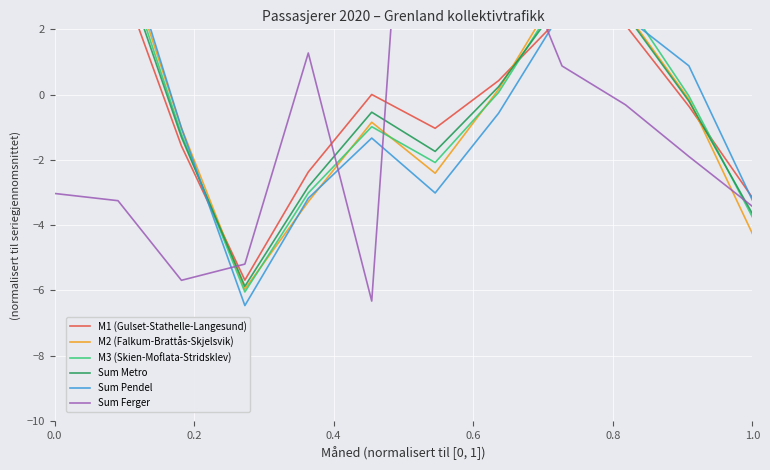

What are all the series names shown in the legend?

M1 (Gulset-Stathelle-Langesund), M2 (Falkum-Brattås-Skjelsvik), M3 (Skien-Moflata-Stridsklev), Sum Metro, Sum Pendel, Sum Ferger